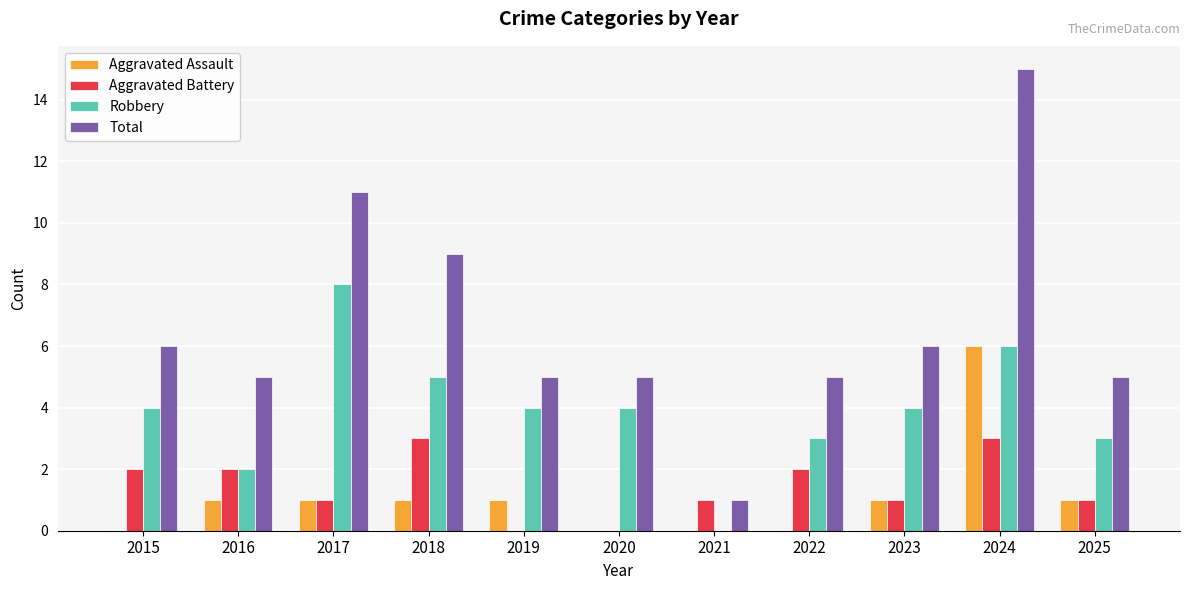

Which category has the highest value in the Total series?

2024